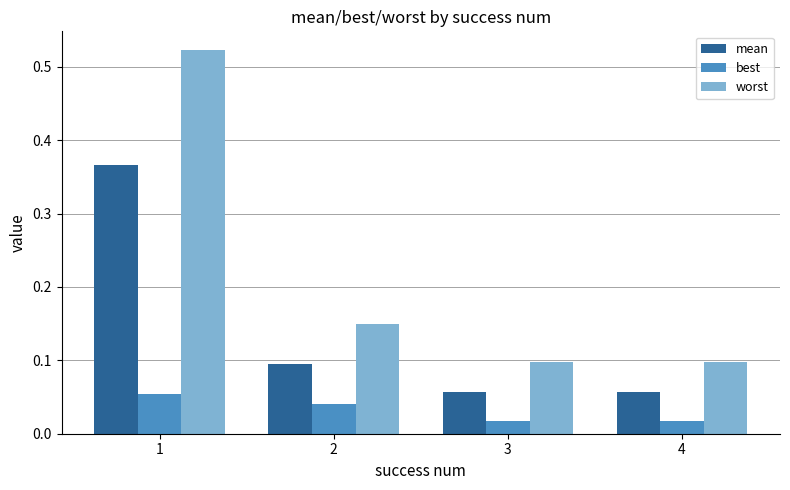

At how many categories does at least one series exceed 0?

4